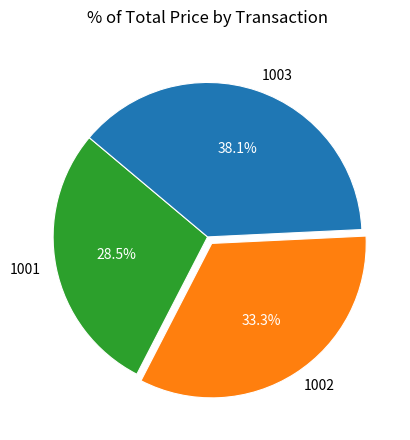

To the nearest percent, what is the difference between the largest and smallest slice percentages?

10%